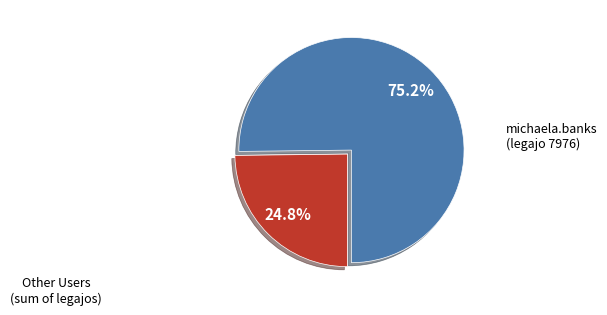

Does any single category account for the majority?

Yes